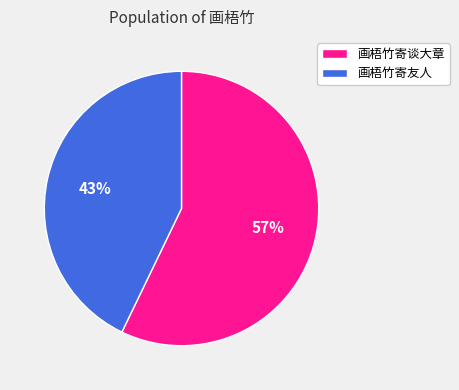

Is the sum of 画梧竹寄友人 and 画梧竹寄谈大章 greater than half?

Yes